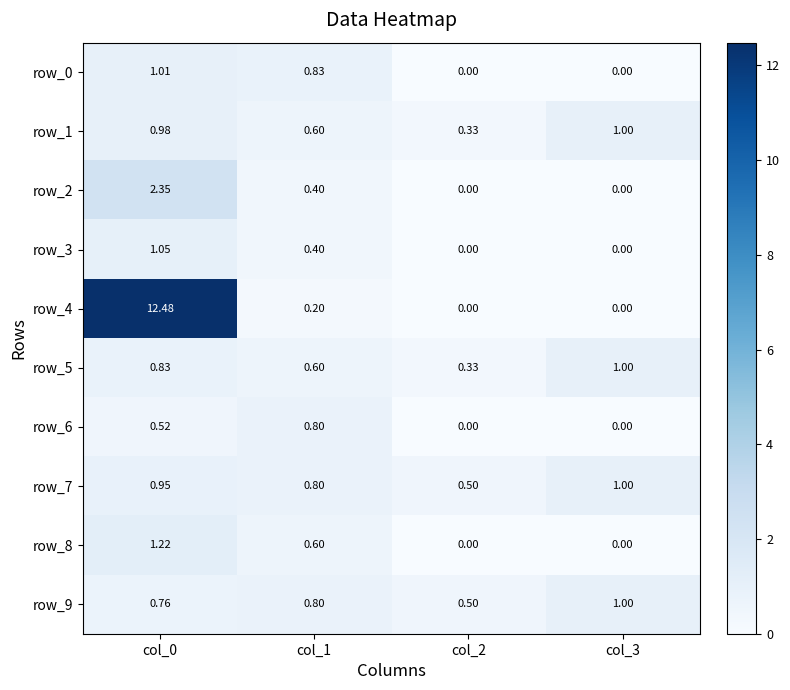

Count the number of categories in the chart.

4